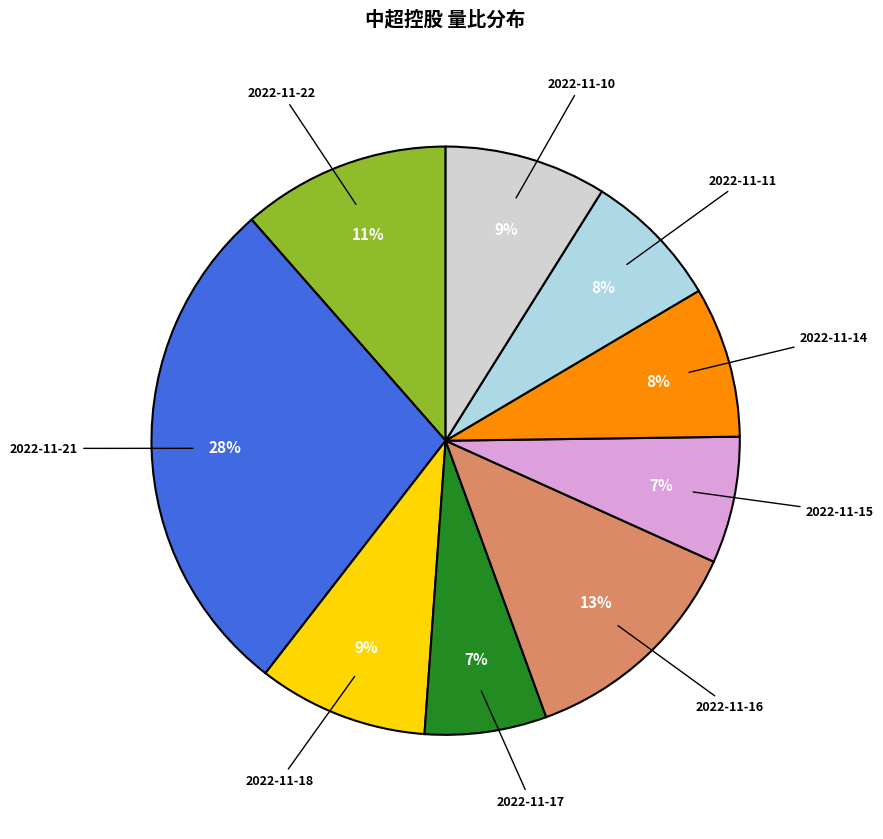

Does any single category account for the majority?

No